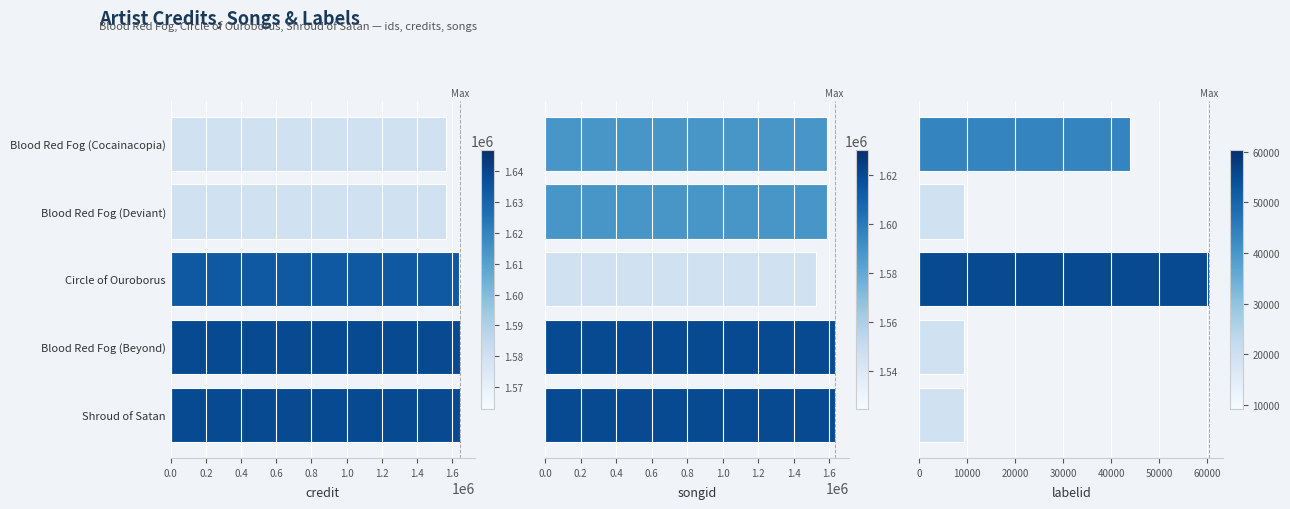

Read the credit value at Blood Red Fog (Deviant).

1563124